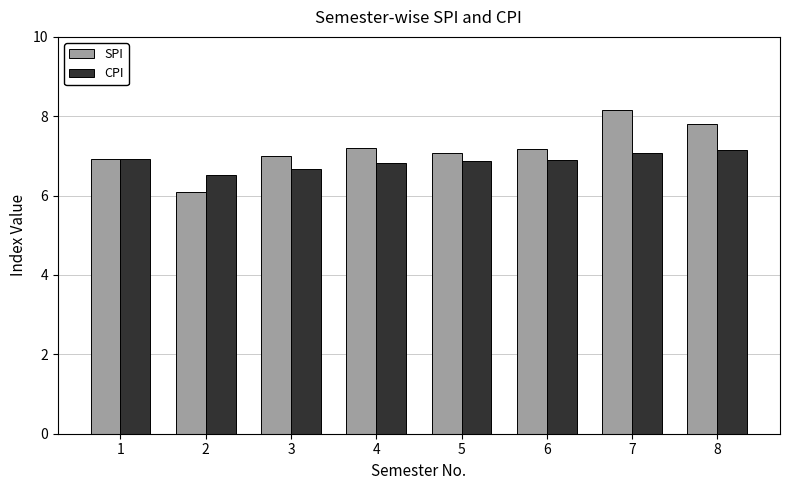

Is it true that SPI equals 4.0 at 7?

False